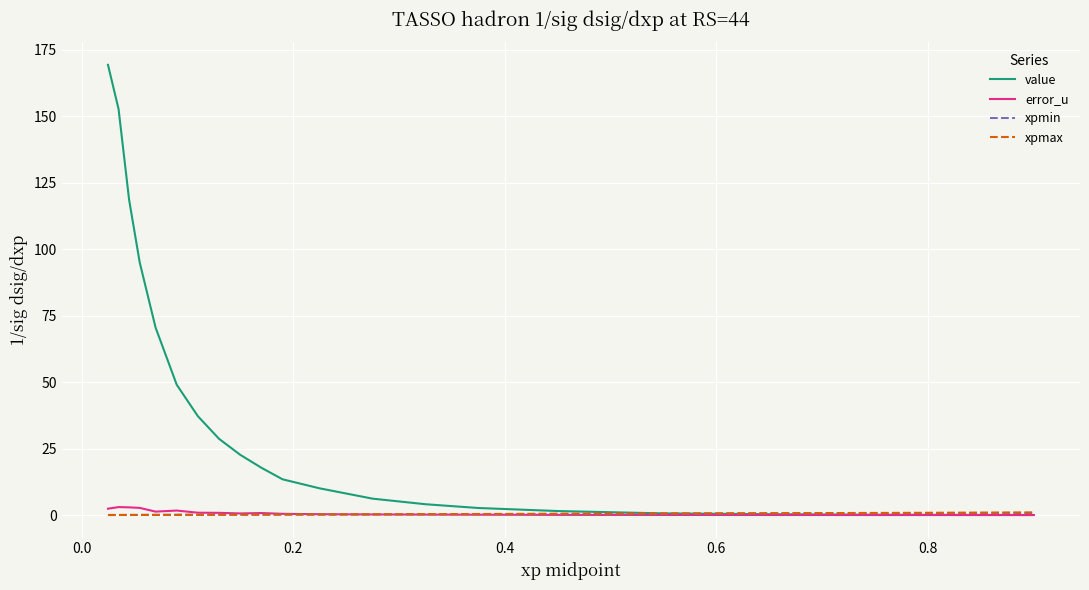

Which series has the largest total across all categories?

value